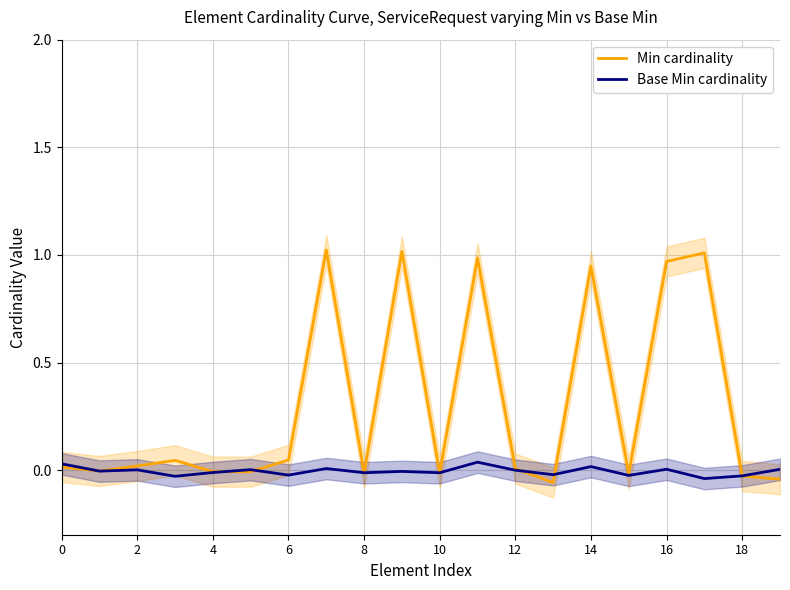

The value of Base Min cardinality at 16 is 0.0. True or false?

True